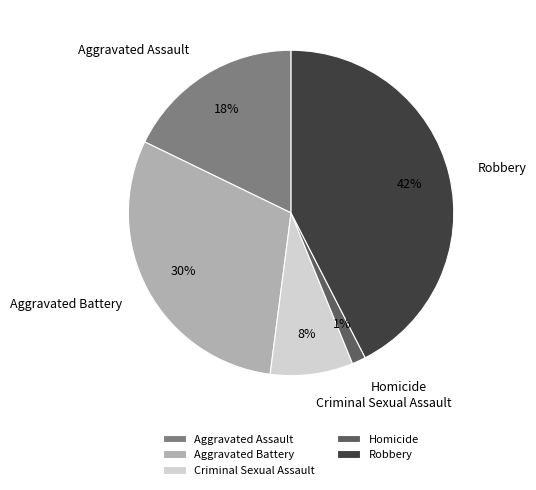

True or false: Criminal Sexual Assault accounts for 1% of the total.

False